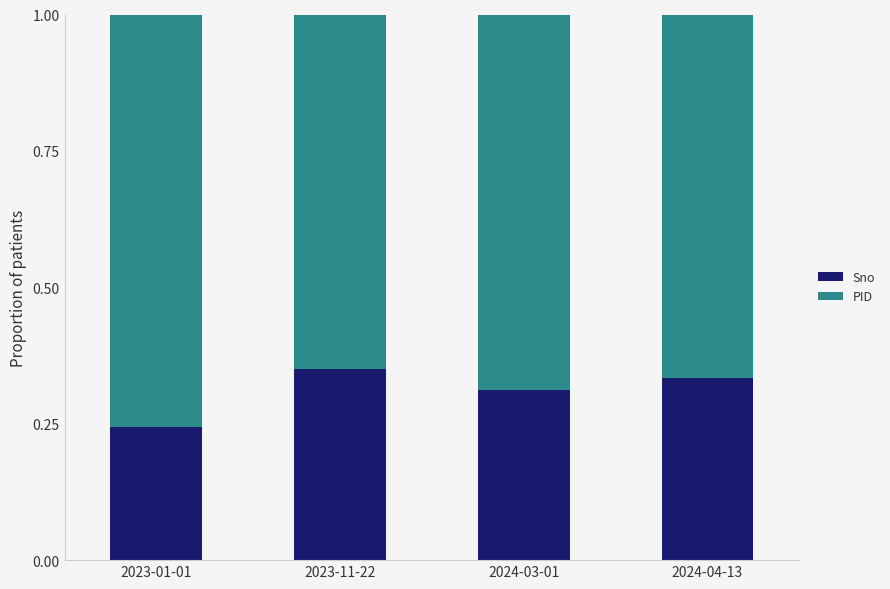

What is the sum of all Sno values?

1.2